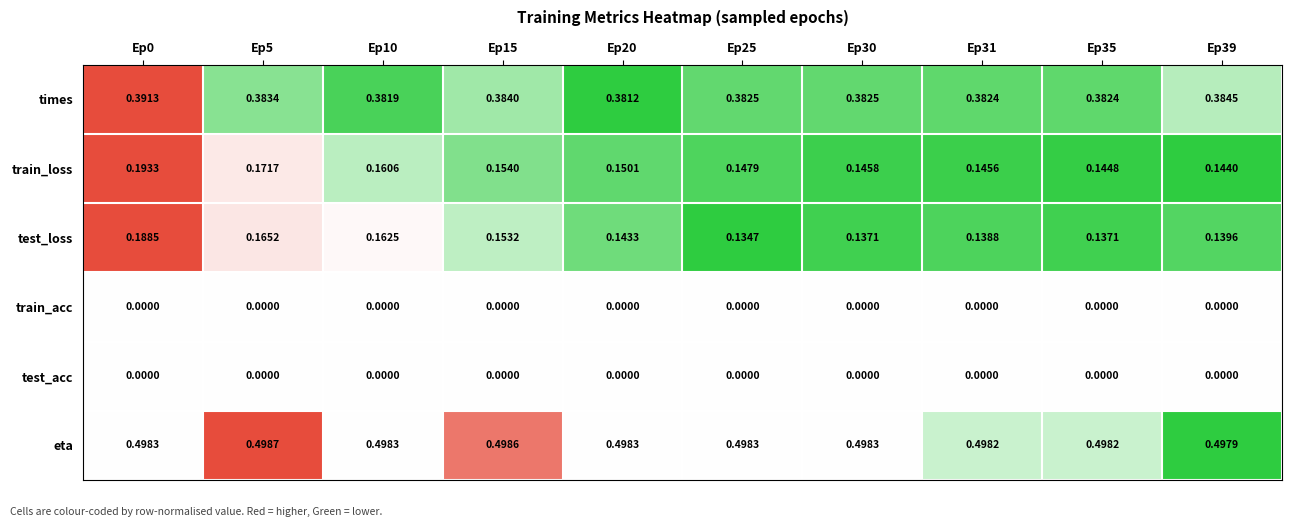

Which series has the largest total across all categories?

eta